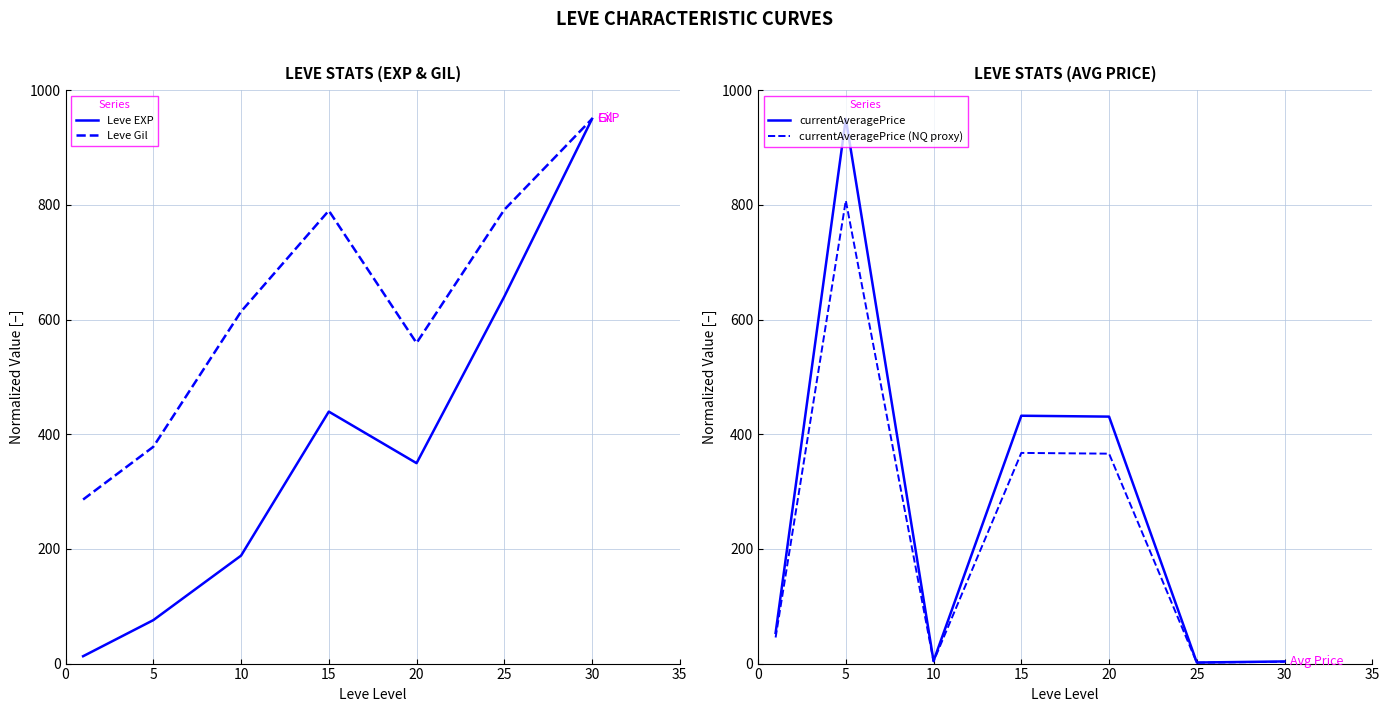

What is the value of the Leve EXP point at the 2nd from the left?

75.8